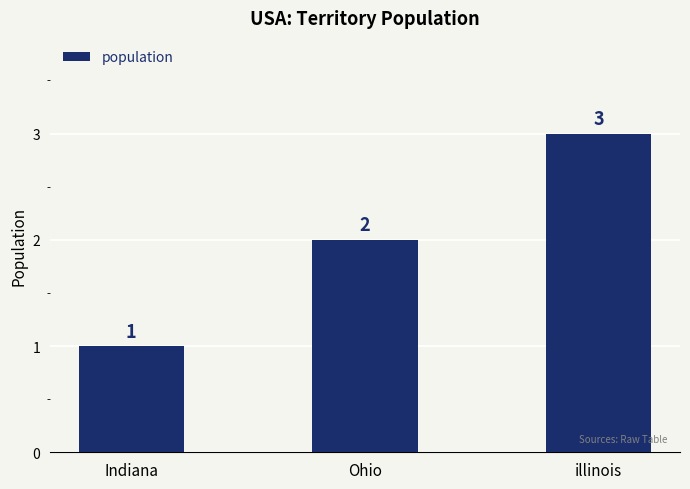

What is the difference between the values at Ohio and Indiana?

1